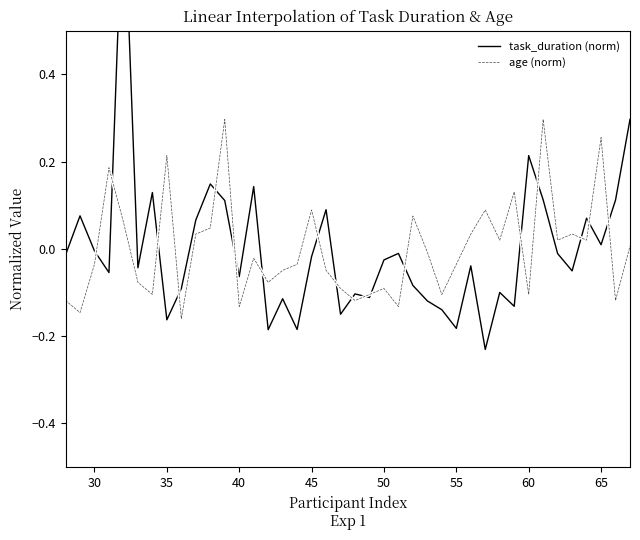

Reading left to right, what are all the values shown in this chart?

task_duration (norm): -0.0	0.1	-0.0	-0.1	0.8	-0.0	0.1	-0.2	-0.1	0.1	0.1	0.1	-0.1	0.1	-0.2	-0.1	-0.2	-0.0	0.1	-0.1	-0.1	-0.1	-0.0	-0.0	-0.1	-0.1	-0.1	-0.2	-0.0	-0.2	-0.1	-0.1	0.2	0.1	-0.0	-0.1	0.1	0.0	0.1	0.3
age (norm): -0.1	-0.1	-0.0	0.2	0.1	-0.1	-0.1	0.2	-0.2	0.0	0.0	0.3	-0.1	-0.0	-0.1	-0.0	-0.0	0.1	-0.0	-0.1	-0.1	-0.1	-0.1	-0.1	0.1	-0.0	-0.1	-0.0	0.0	0.1	0.0	0.1	-0.1	0.3	0.0	0.0	0.0	0.3	-0.1	0.0